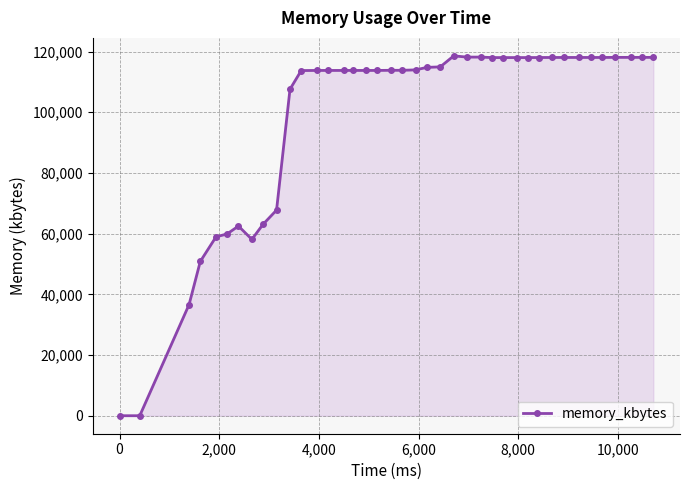

True or false: the data has more than 0 interior local peaks.

True